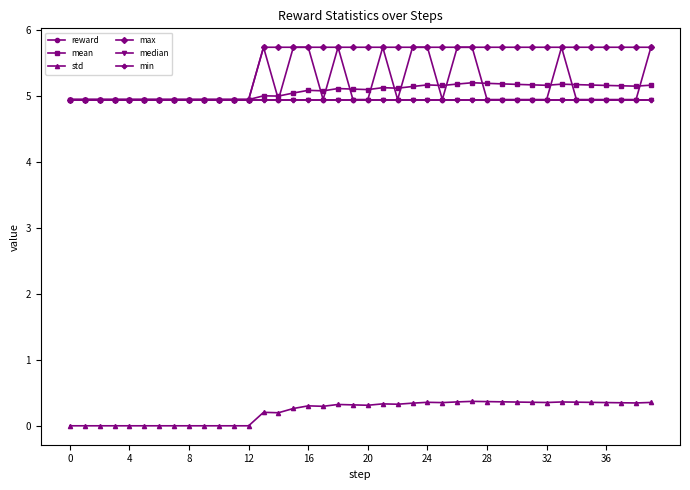

At which category is the sum across all series the highest?

27